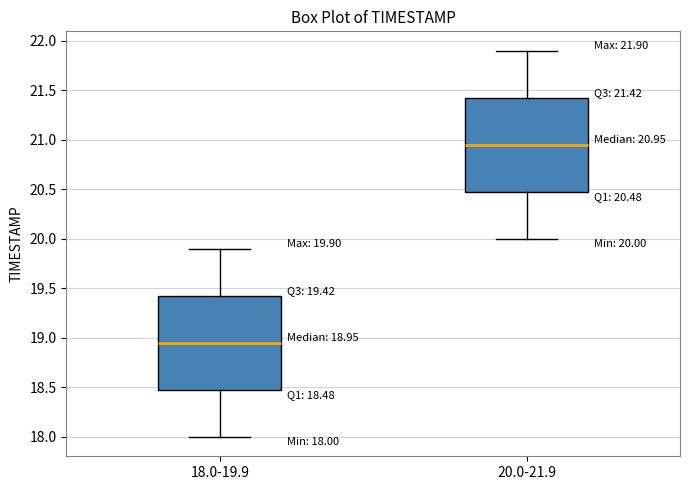

Which box's median line is the lowest?

18.0-19.9